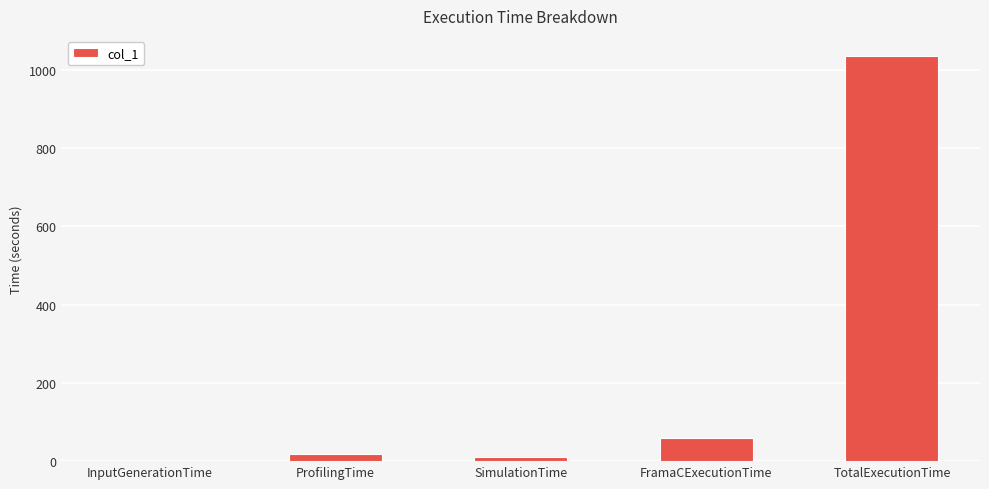

What is the approximate value at FramaCExecutionTime?

58.4